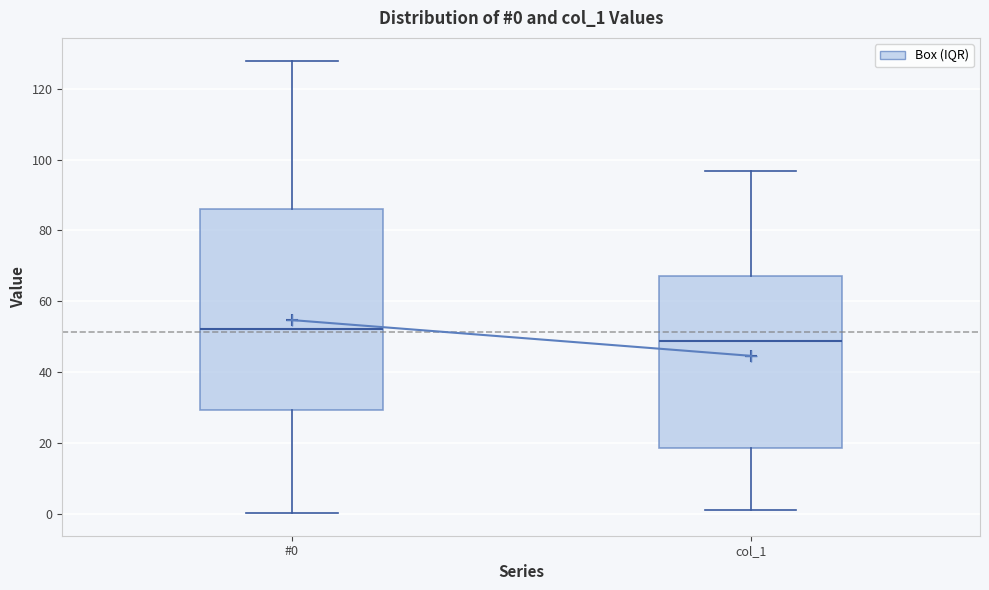

Which box is the tallest, from its lower edge to its upper edge?

#0